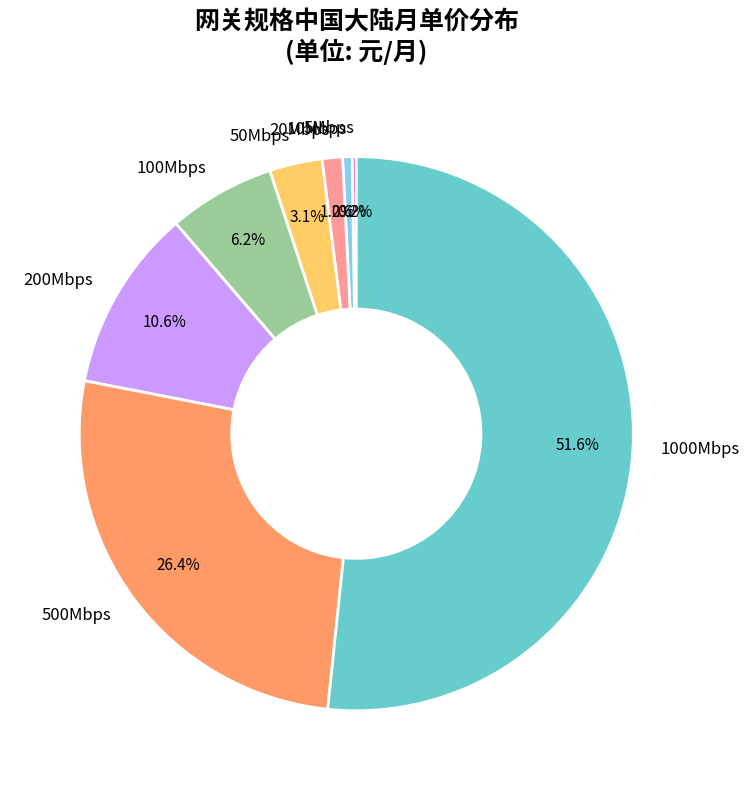

Is 50Mbps the majority of the pie?

No